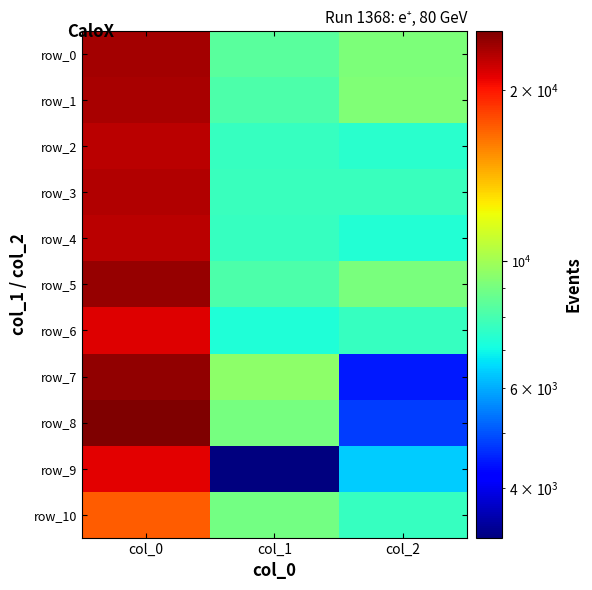

Is the value of row_8 at col_2 greater than the value of row_0 at col_2?

No